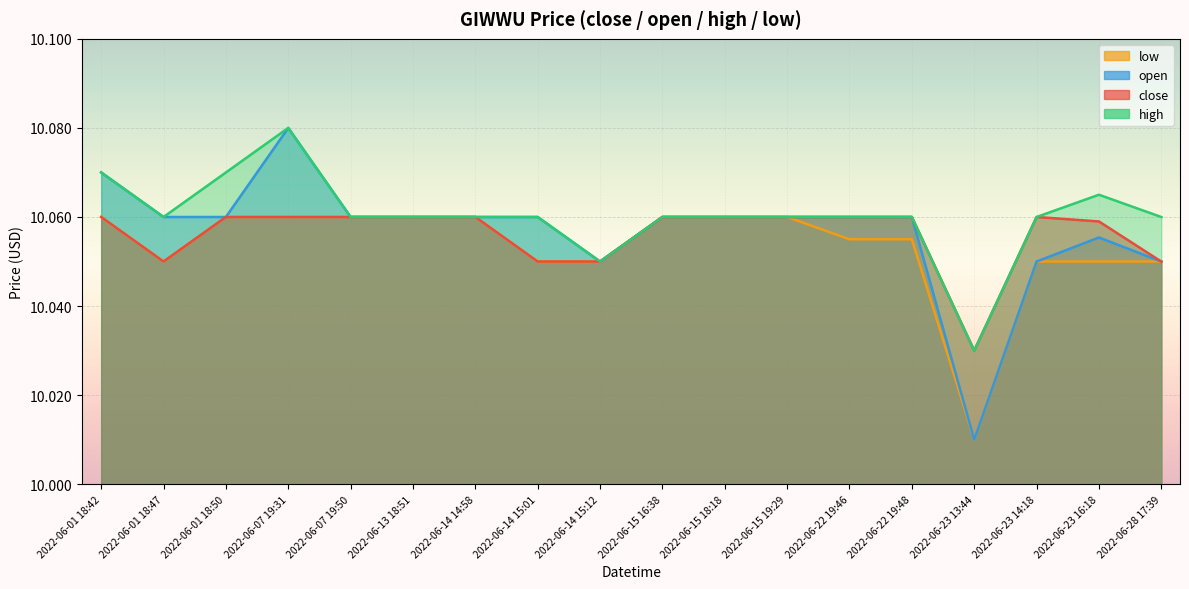

What is the difference between the maximum and minimum values in the high series?

0.1